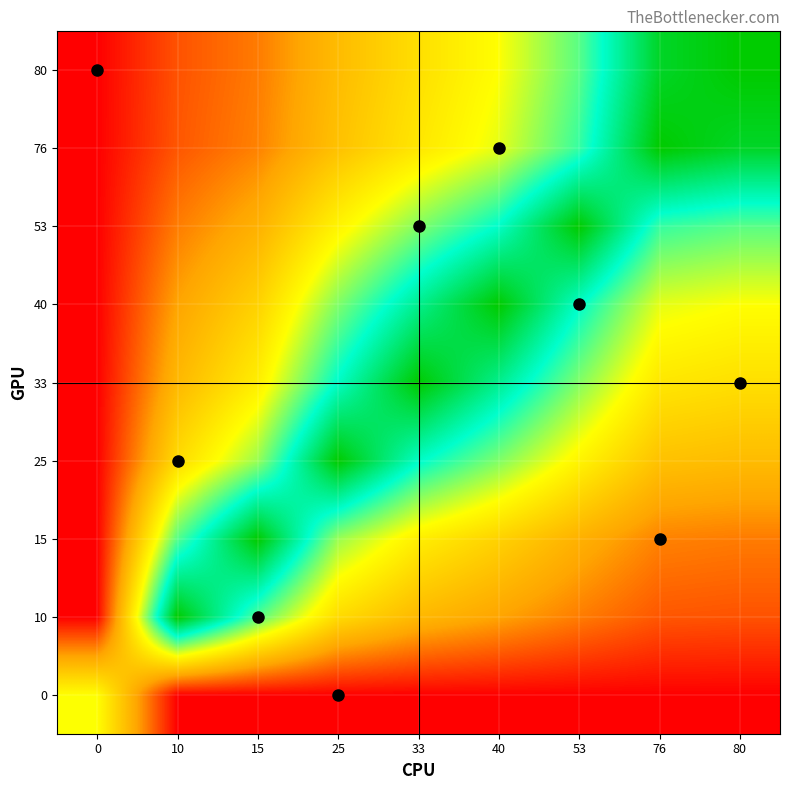

Reading right to left, list all the values displayed in this chart.

0: 80=0.0	76=0.0	53=0.0	40=0.0	33=0.0	25=0.0	15=0.0	10=0.0	0=0.5
10: 80=0.1	76=0.1	53=0.2	40=0.2	33=0.3	25=0.4	15=0.7	10=1.0	0=0.0
15: 80=0.2	76=0.2	53=0.3	40=0.4	33=0.5	25=0.6	15=1.0	10=0.7	0=0.0
25: 80=0.3	76=0.3	53=0.5	40=0.6	33=0.8	25=1.0	15=0.6	10=0.4	0=0.0
33: 80=0.4	76=0.4	53=0.6	40=0.8	33=1.0	25=0.8	15=0.5	10=0.3	0=0.0
40: 80=0.5	76=0.5	53=0.8	40=1.0	33=0.8	25=0.6	15=0.4	10=0.2	0=0.0
53: 80=0.7	76=0.7	53=1.0	40=0.8	33=0.6	25=0.5	15=0.3	10=0.2	0=0.0
76: 80=0.9	76=1.0	53=0.7	40=0.5	33=0.4	25=0.3	15=0.2	10=0.1	0=0.0
80: 80=1.0	76=0.9	53=0.7	40=0.5	33=0.4	25=0.3	15=0.2	10=0.1	0=0.0